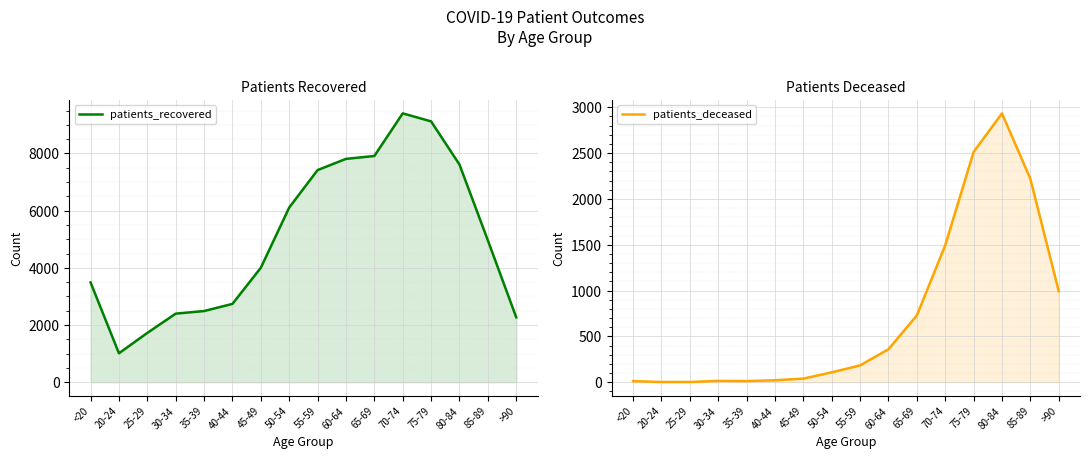

Does the chart display data point markers on the line(s)?

No